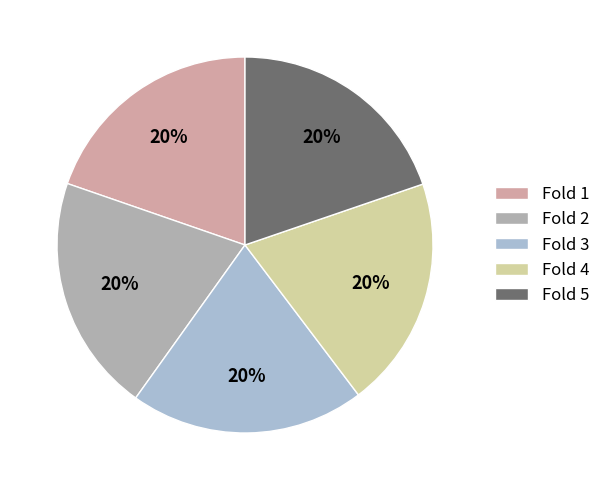

How many slices are in this pie chart?

5